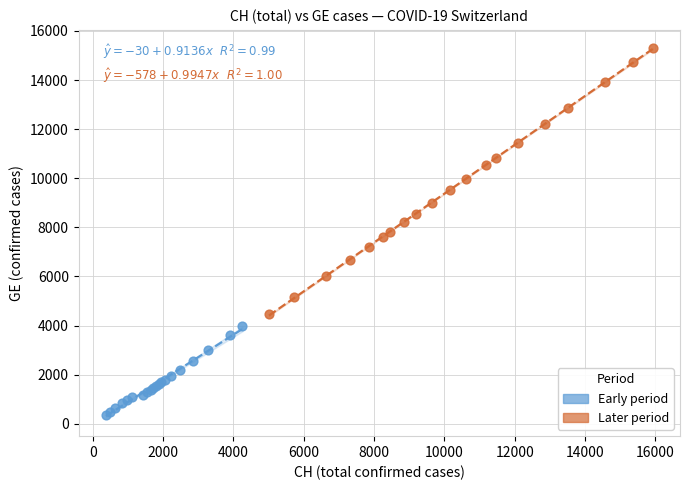

Which series contains the highest Y value?

Later period